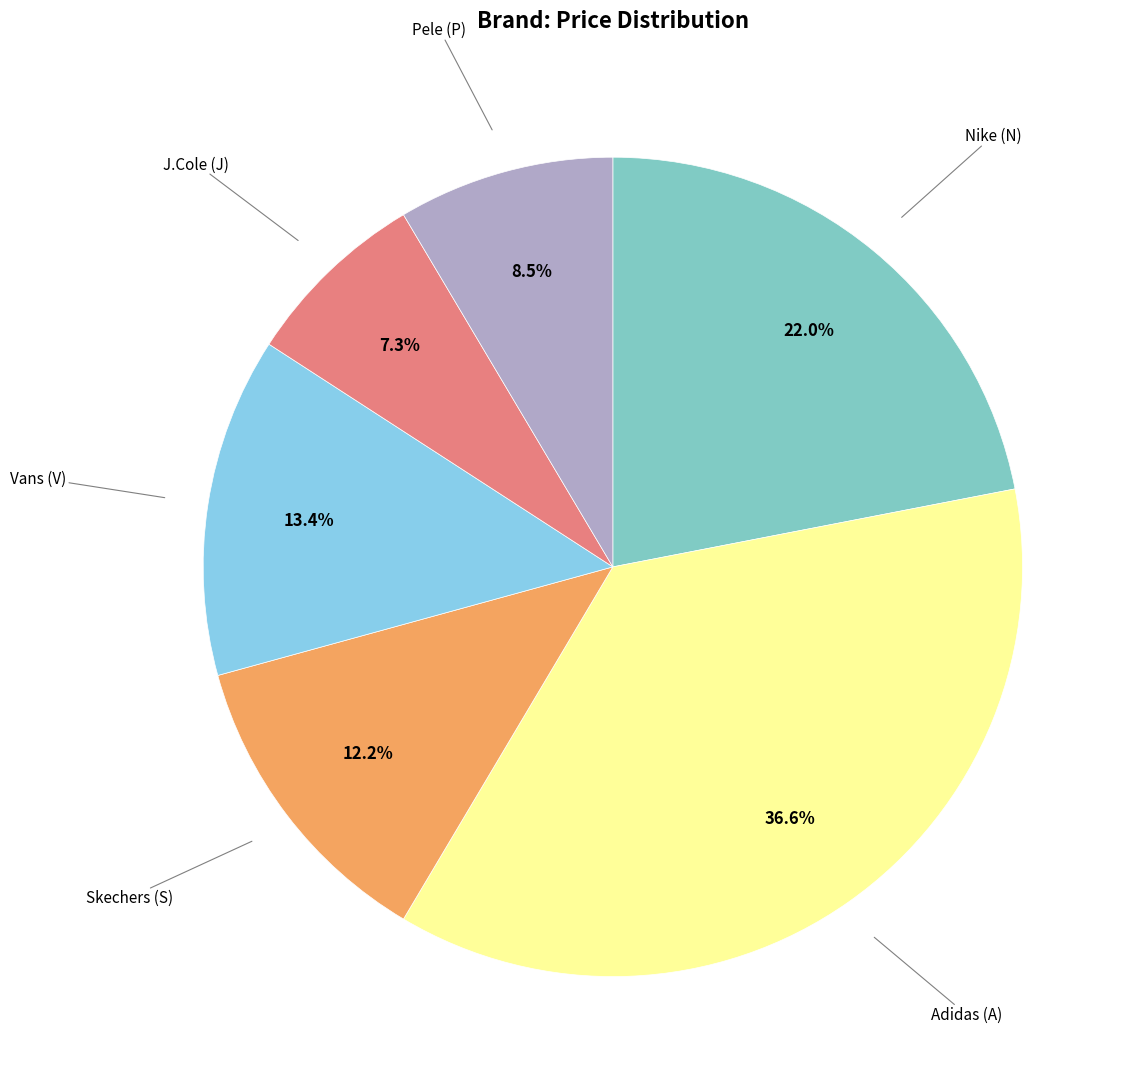

How many segments does this pie chart have?

6